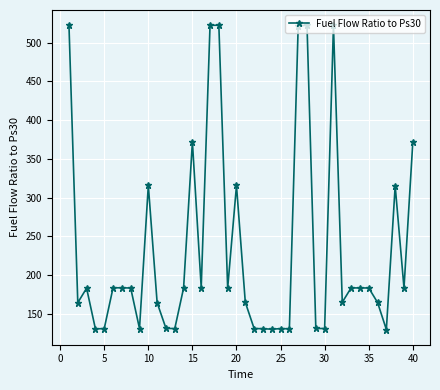

What is the difference between the maximum and second lowest values?

392.4